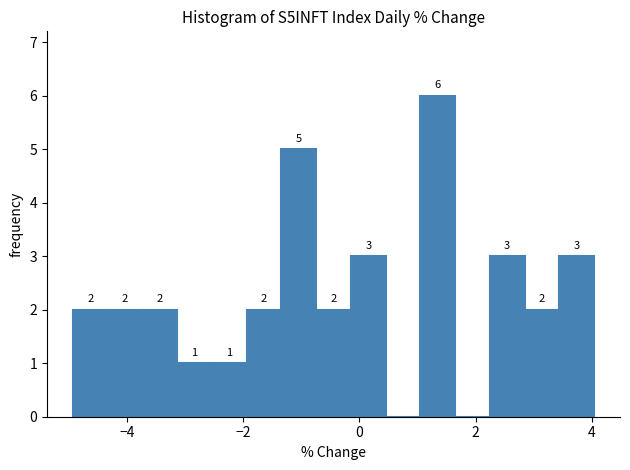

Around what value on the x-axis is the tallest bar? Give the approximate position of its centre, as read against the axis.

1.4